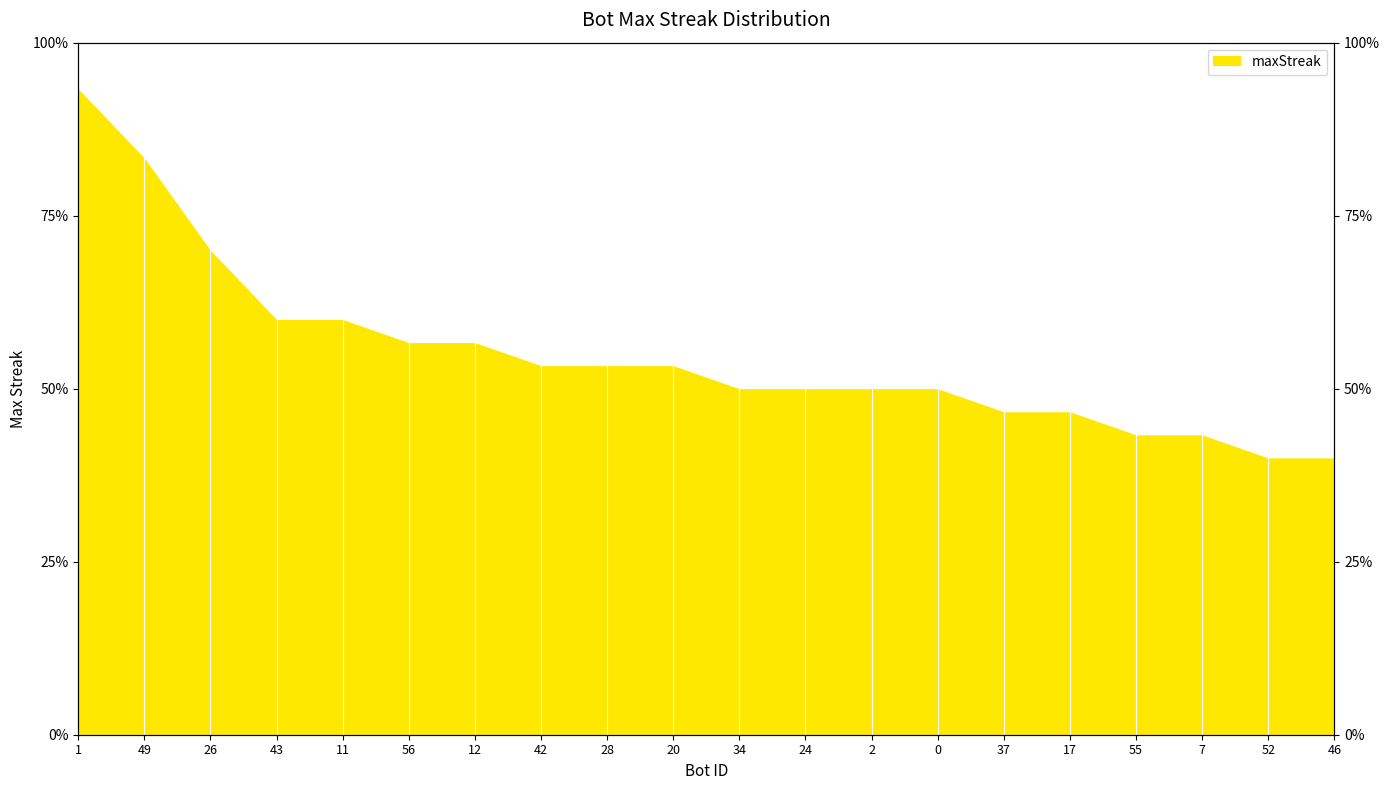

How many lines are shown in the chart?

1